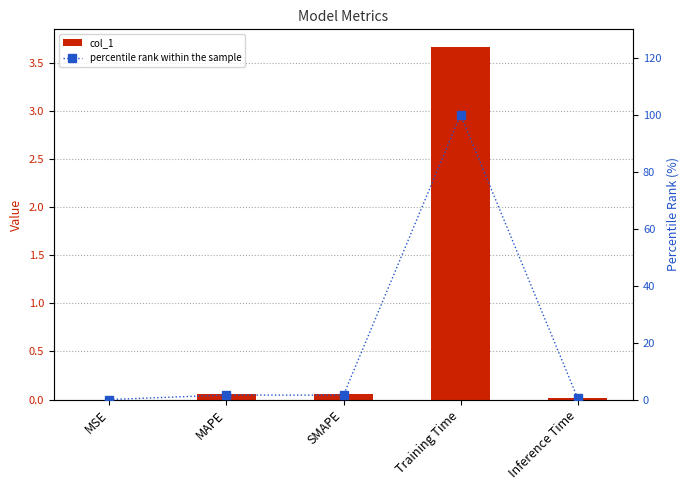

The col_1 series shows 5.1 at Training Time. True or false?

False